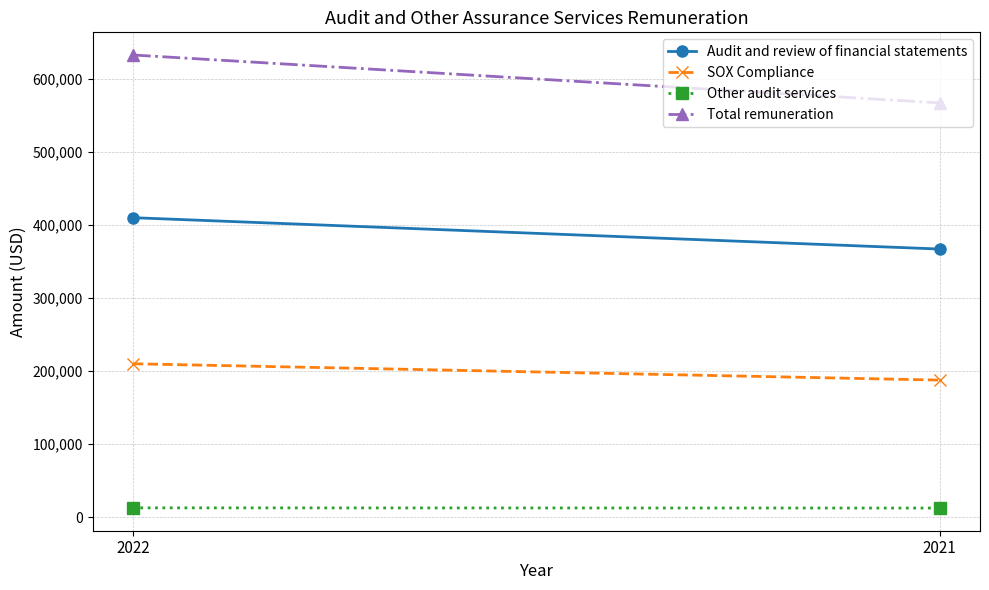

What is the approximate value of SOX Compliance at 2021, to the nearest 100?

187600